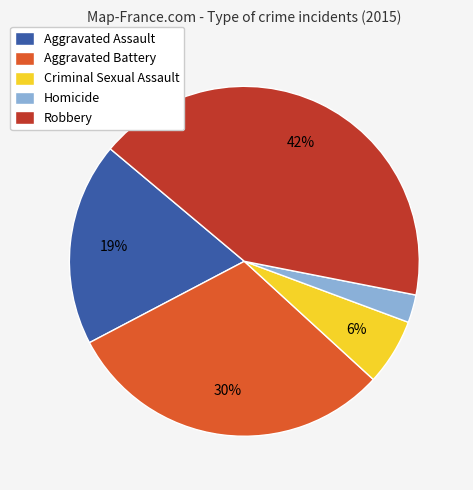

True or false: Homicide accounts for 3% of the total.

True